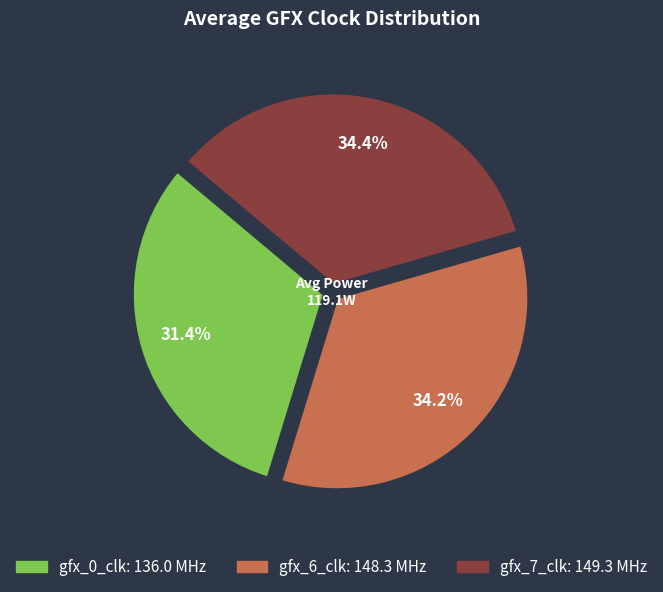

Approximately how many times larger is the value at gfx_7_clk compared to gfx_0_clk?

1.1